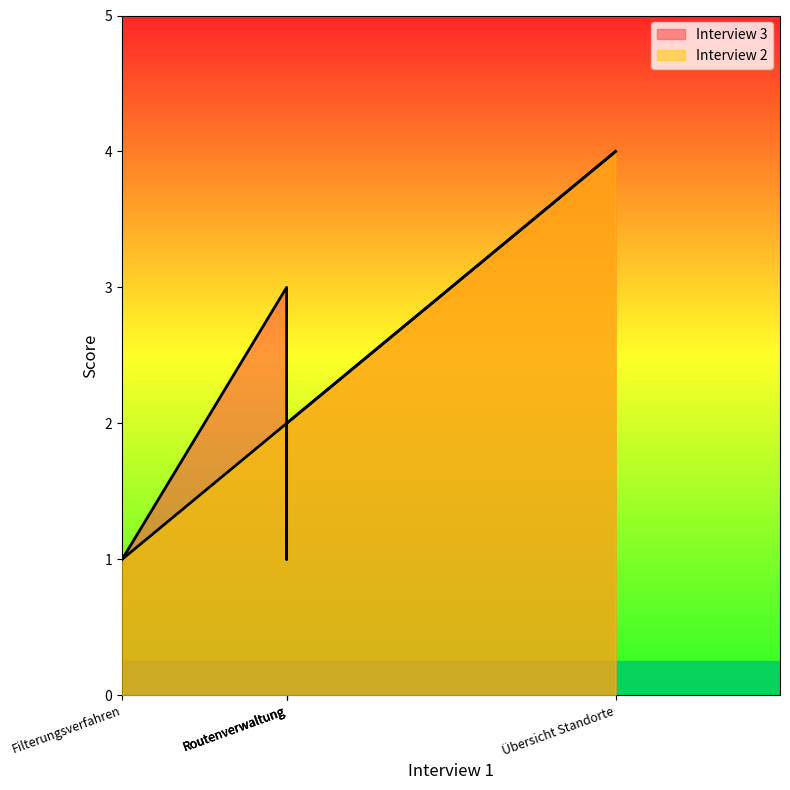

Which series has the largest total across all categories?

Interview 3